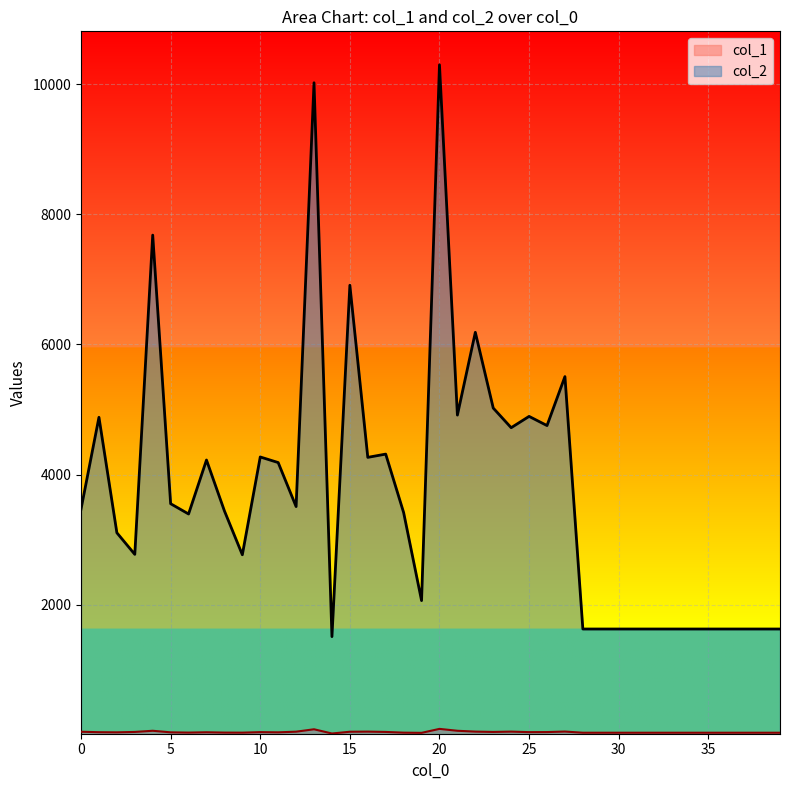

True or false: col_2 and col_1 intersect in this chart.

False